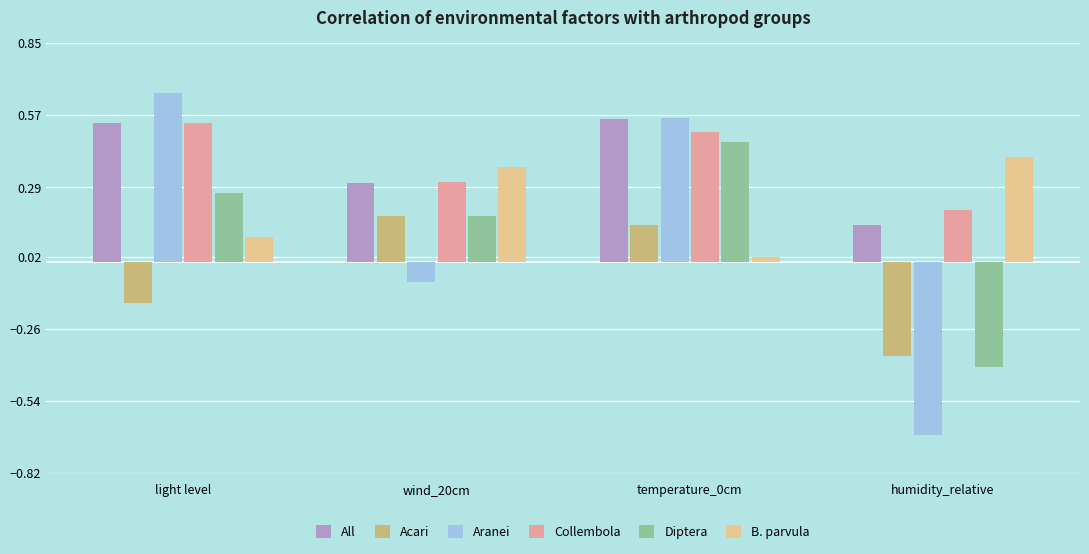

At how many categories does at least one series exceed 0?

4